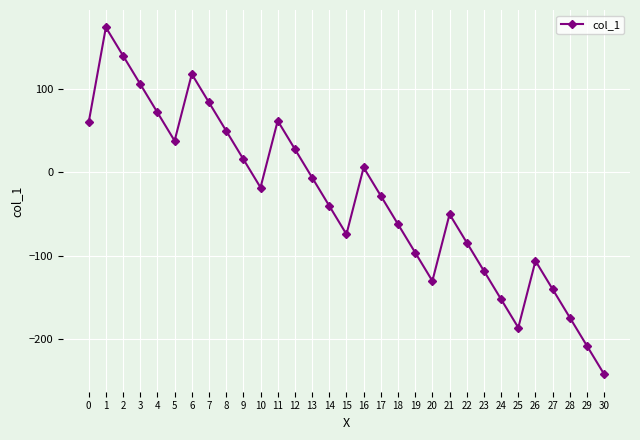

How many data points are less than -28?

15